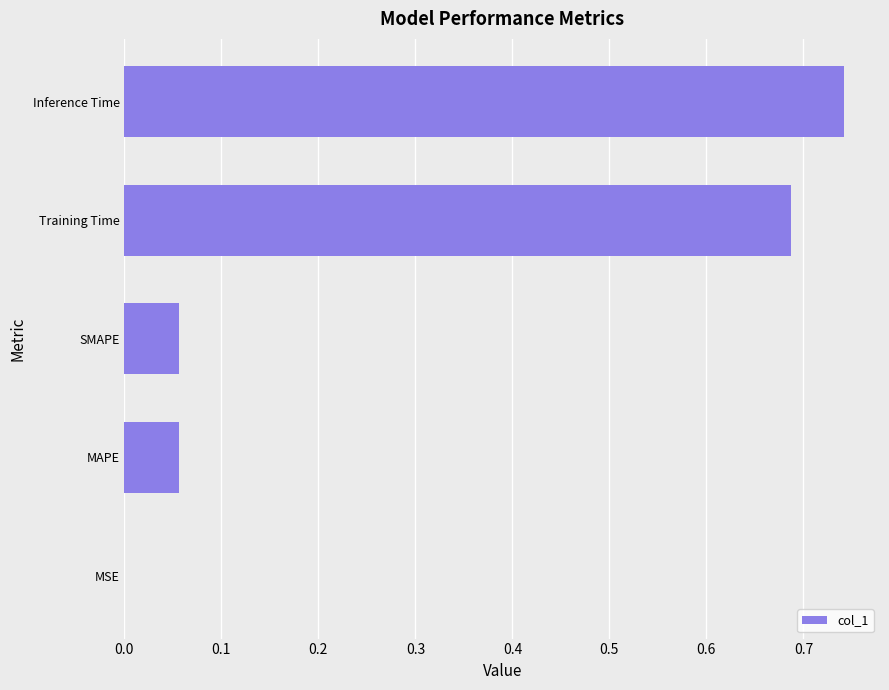

The value at Training Time is 1.1. True or false?

False